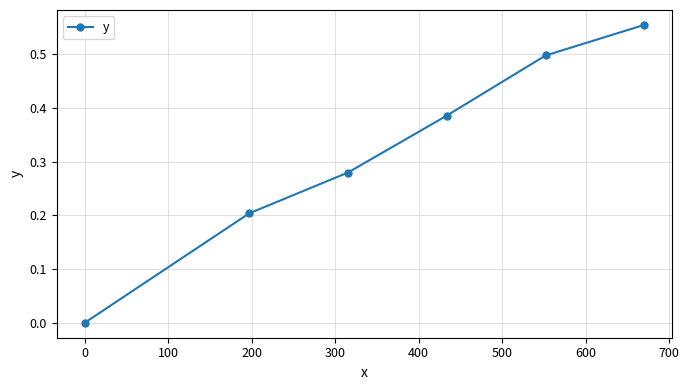

What is the difference between the second highest and minimum values?

0.5